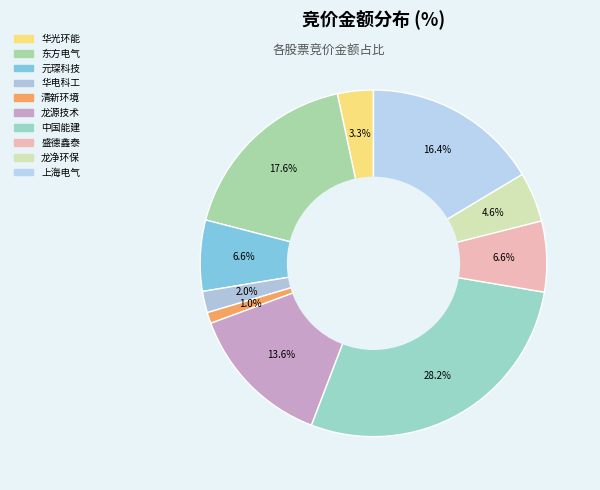

Is there any slice that represents more than half of the pie?

No